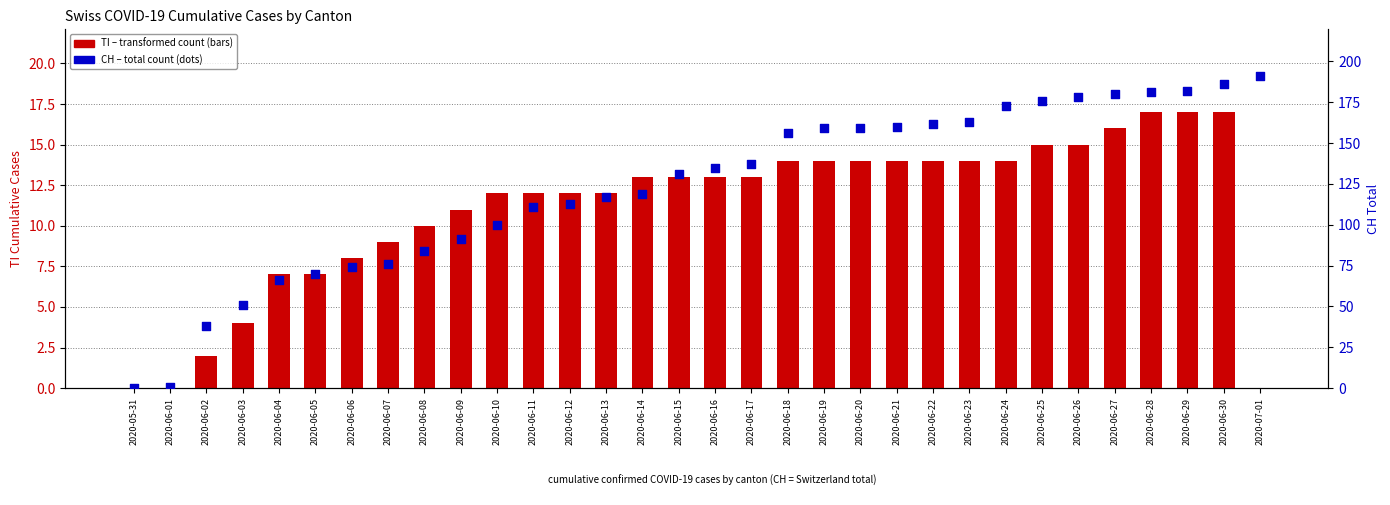

Which series reaches the minimum Y coordinate?

TI